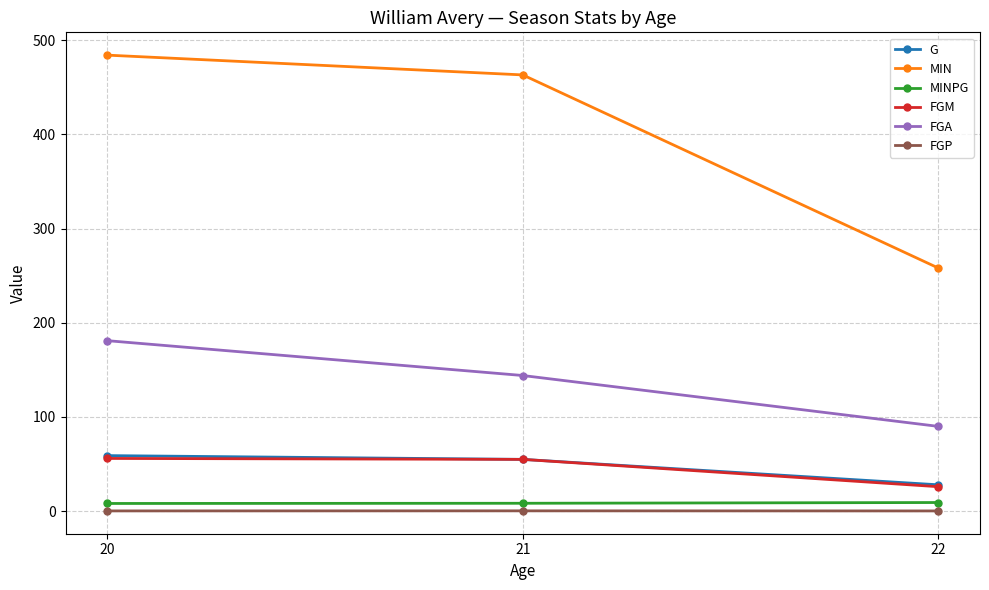

True or false: MIN has a value of 426.5 at 22.

False